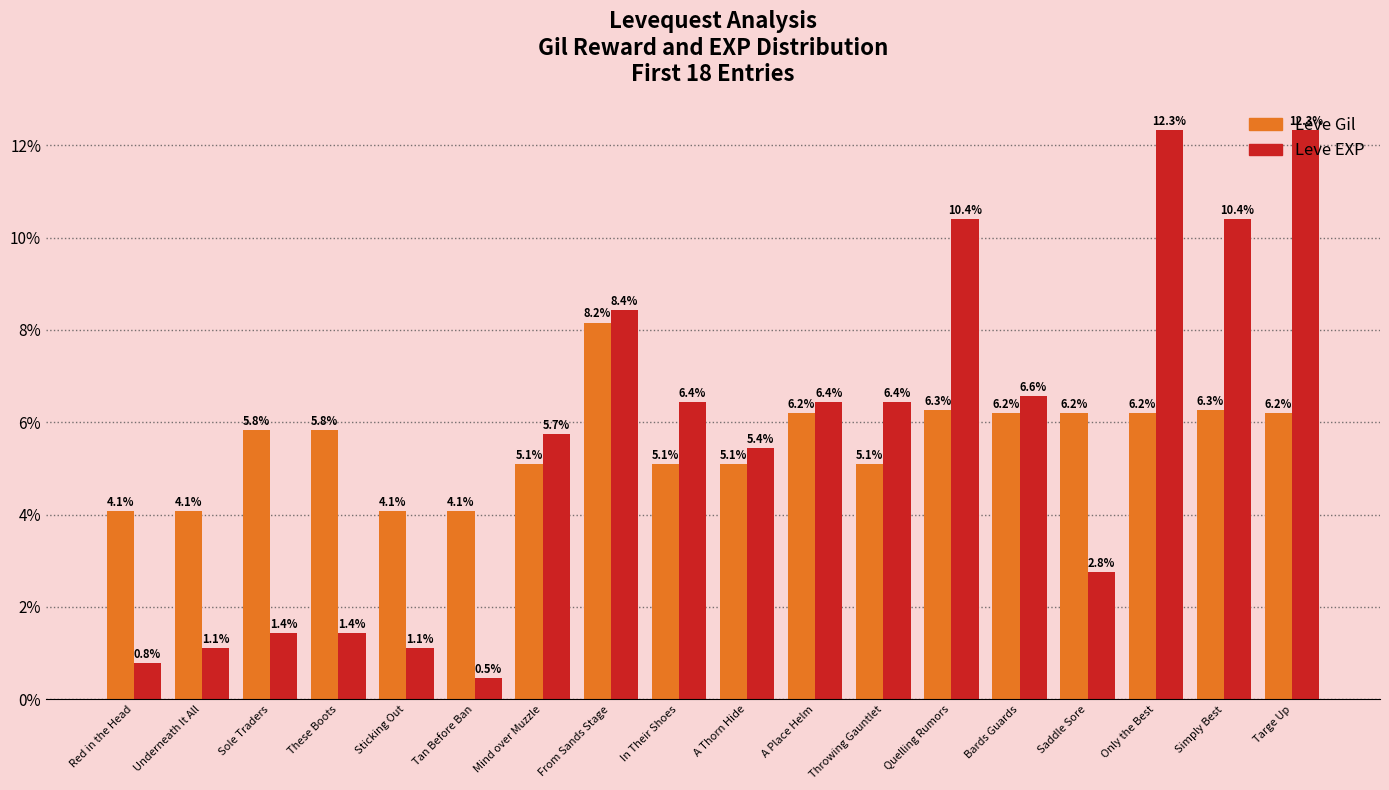

The value of Leve Gil at These Boots is 3.2. True or false?

False